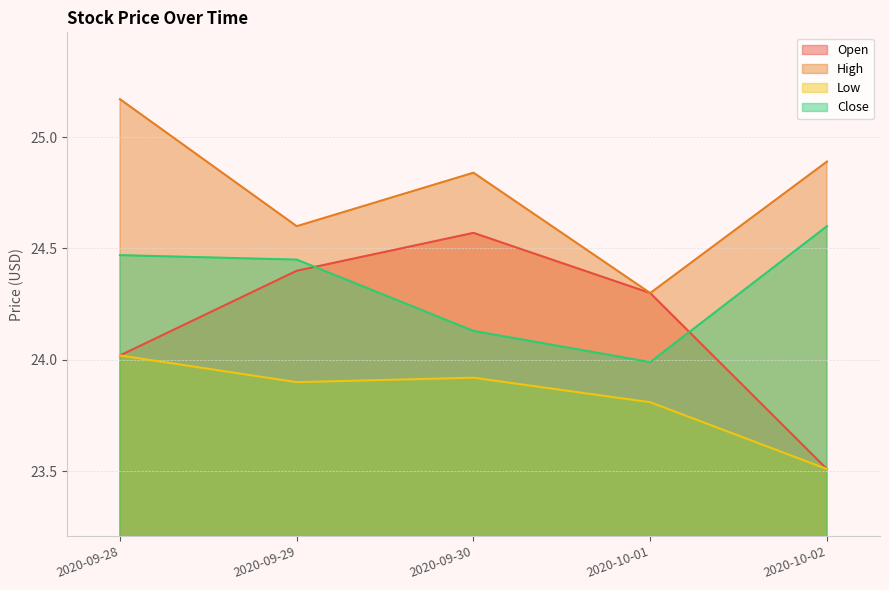

Where is the first local maximum for Open?

2020-09-30